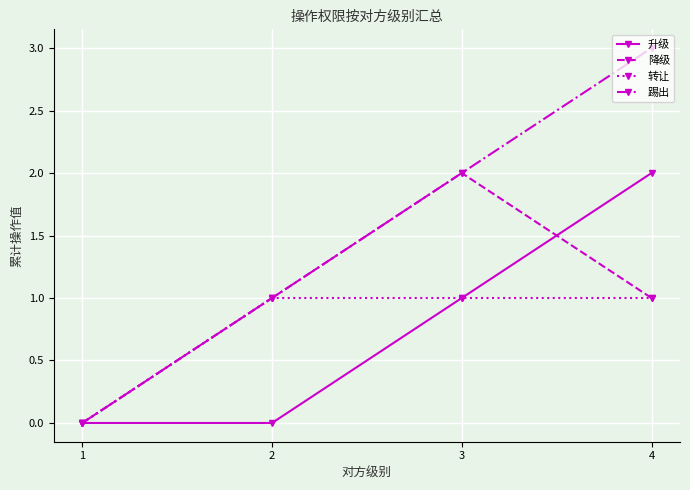

The value of 升级 at 2 is 0. True or false?

True